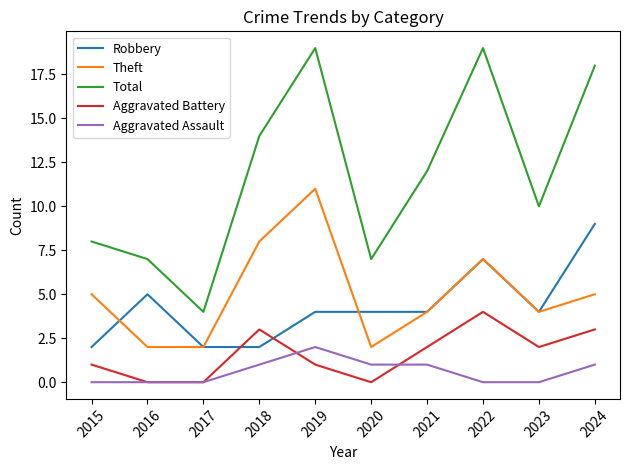

Which series has the largest range (max minus min)?

Total